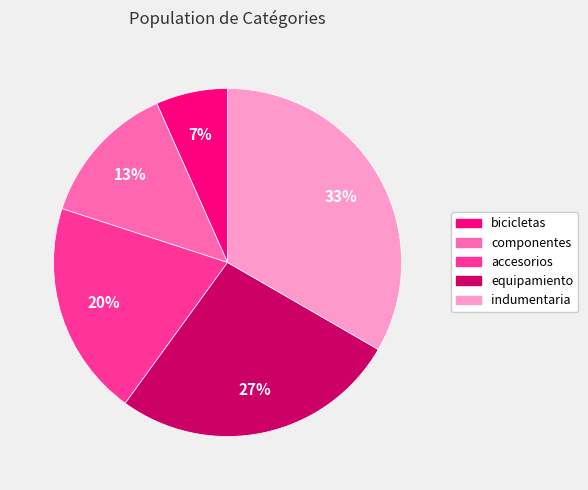

Is the sum of indumentaria and accesorios greater than half?

Yes